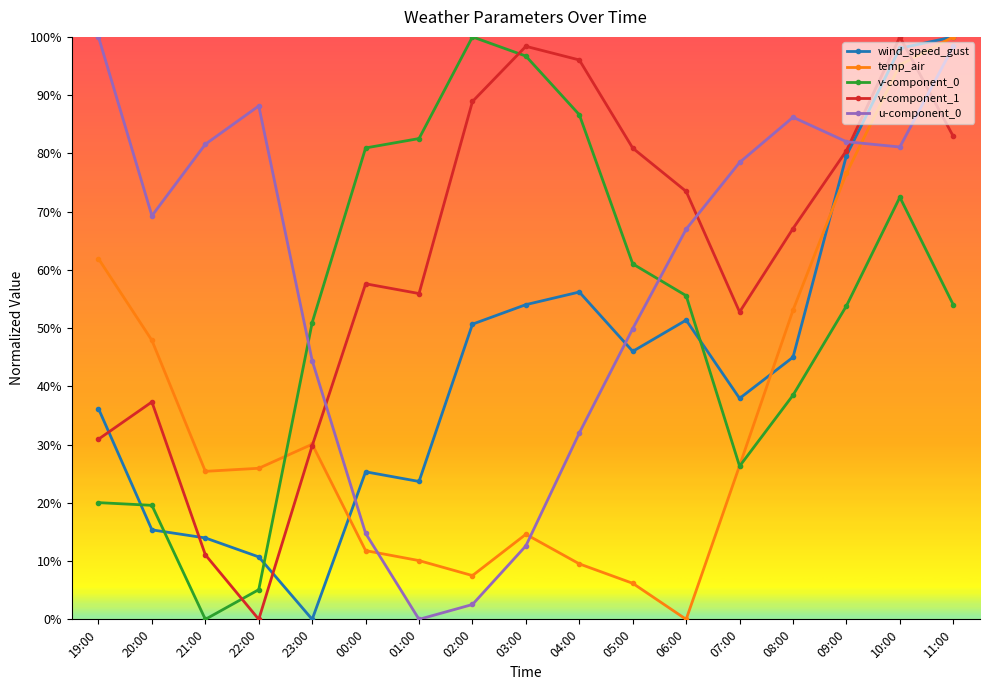

The u-component_0 series shows 1.0 at 19:00. True or false?

True